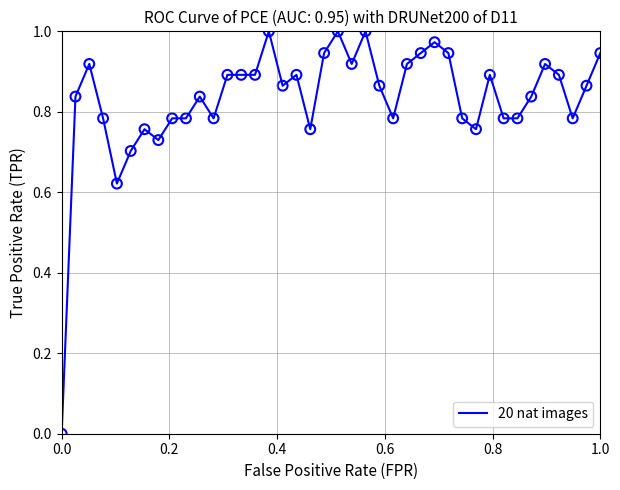

Is this an area chart (filled region under the line)?

No